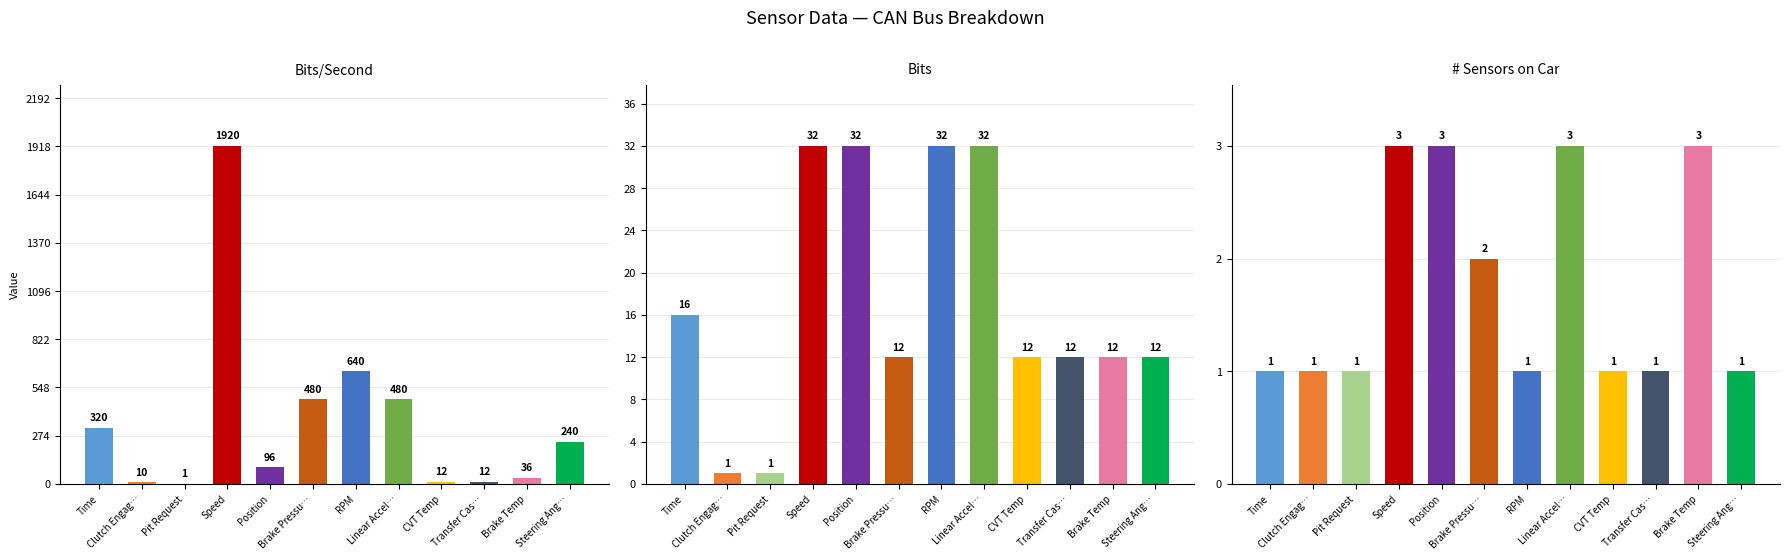

What is the approximate value of # Sensors on Car at RPM?

1